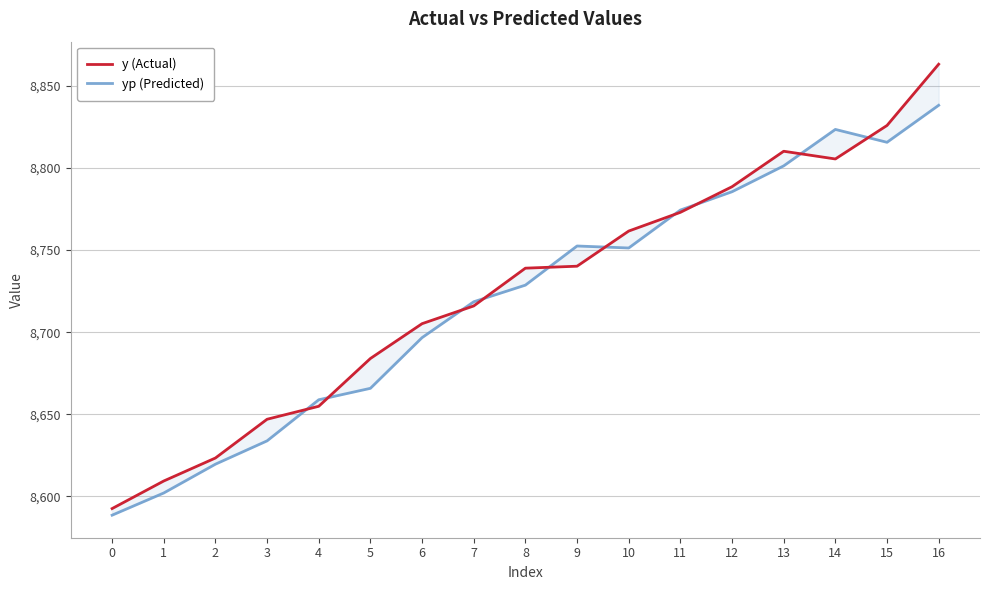

What is the sum of the y (Actual) values at 8 and 7?

17455.0